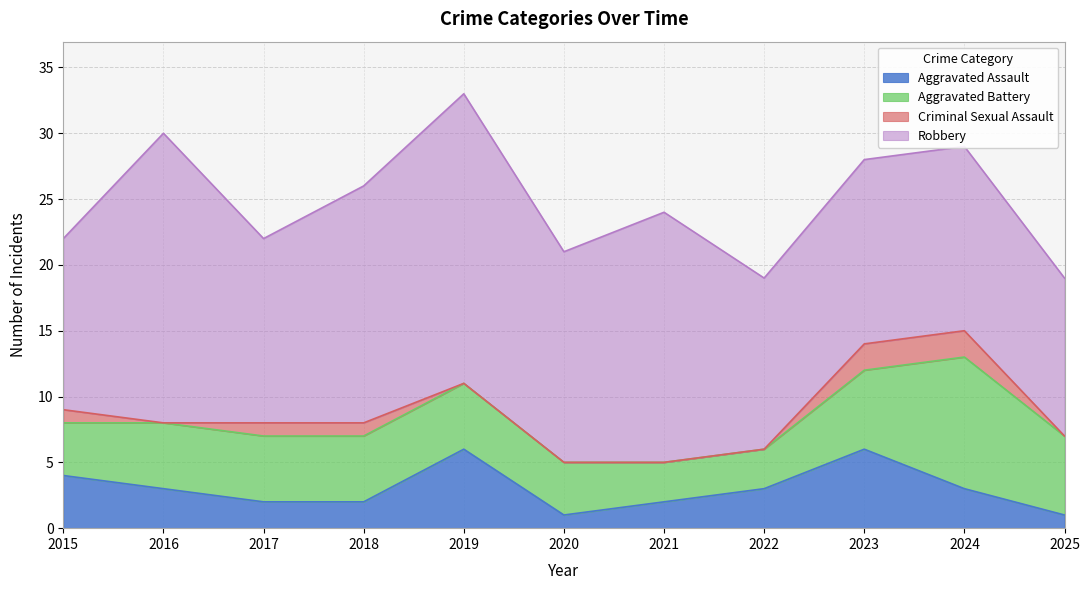

In Aggravated Assault, how many points are higher than both neighbors (excluding endpoints)?

2